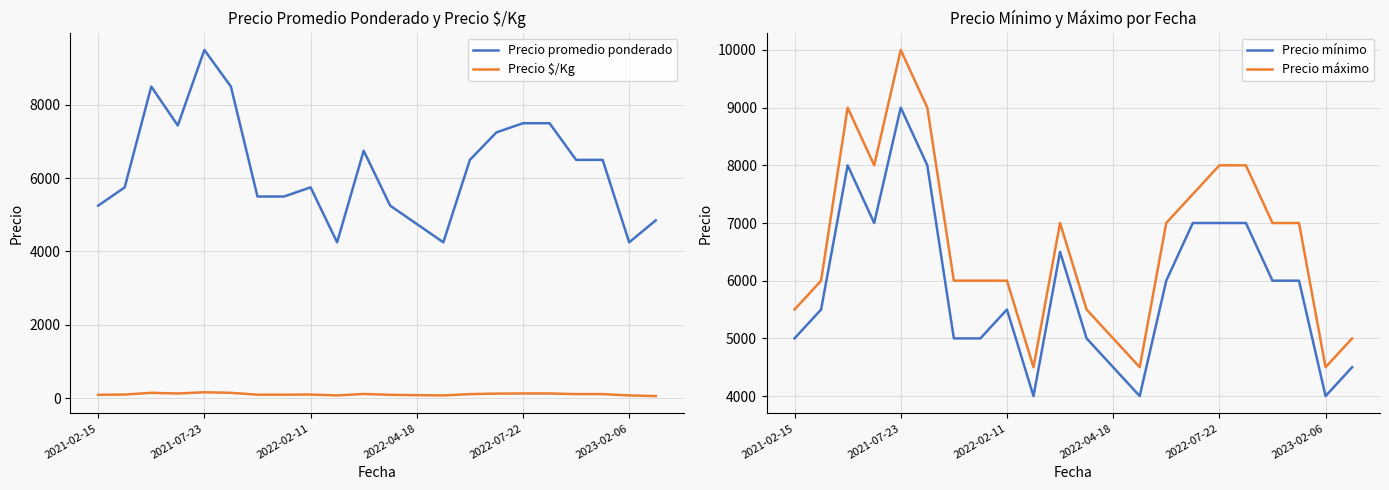

True or false: Precio promedio ponderado and Precio $/Kg cross at least once.

False